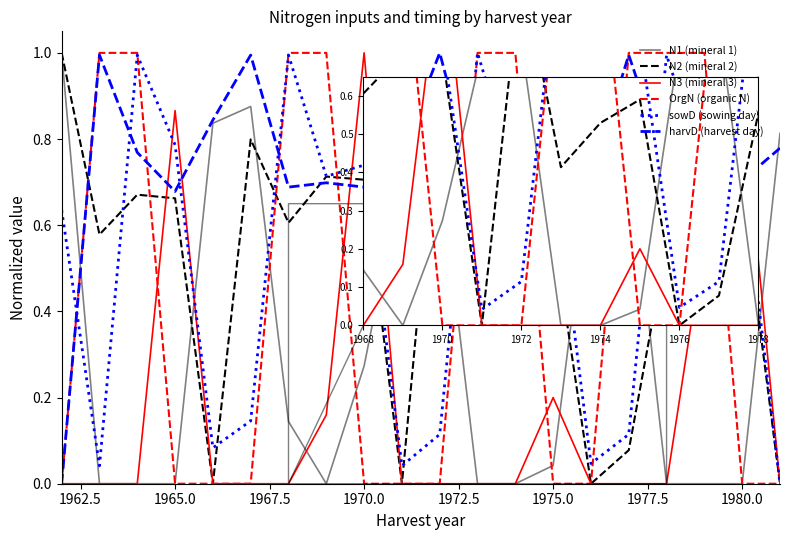

Which series has the largest total across all categories?

harvD (harvest day)